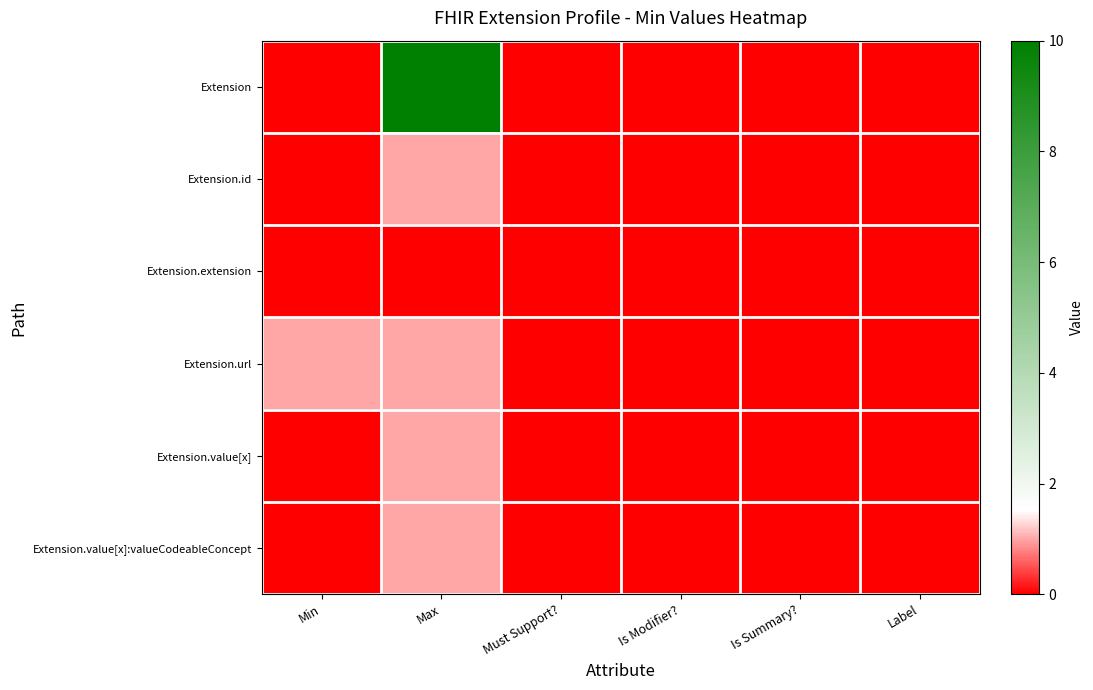

At how many categories does at least one series exceed 0?

2